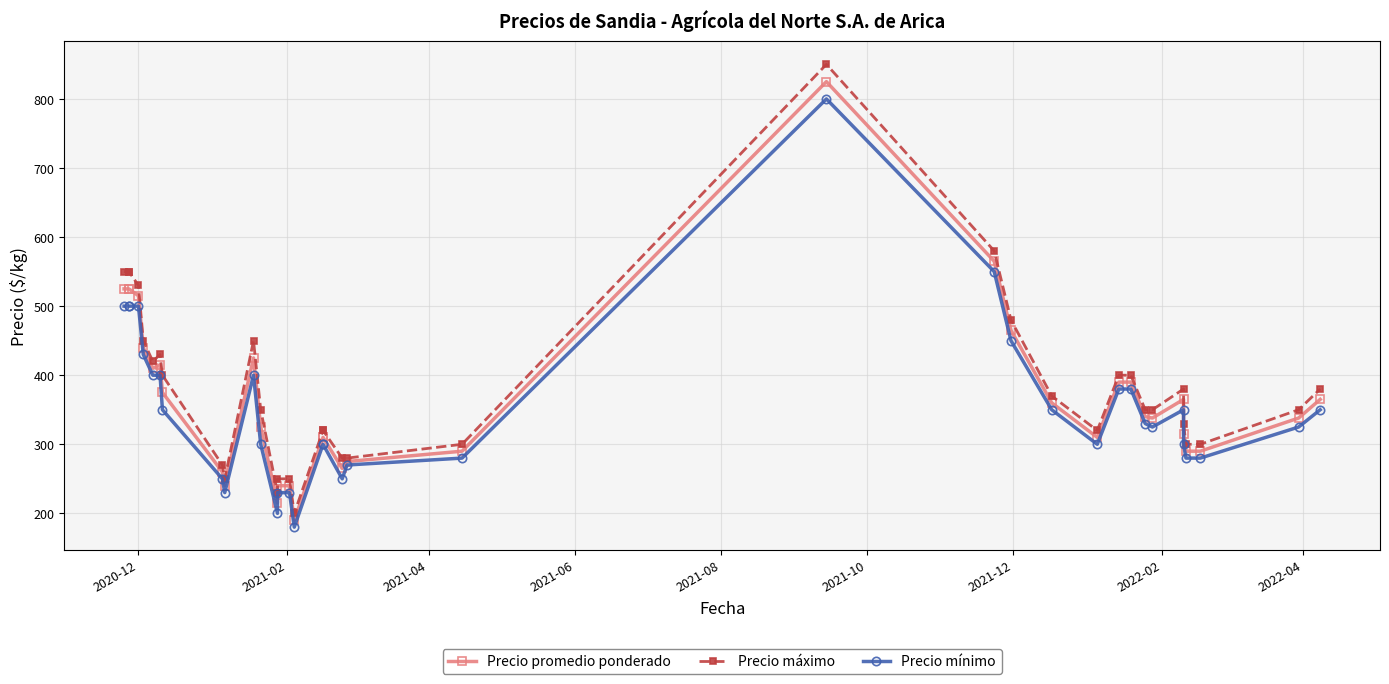

What is the lowest value of the Precio promedio ponderado series?

190